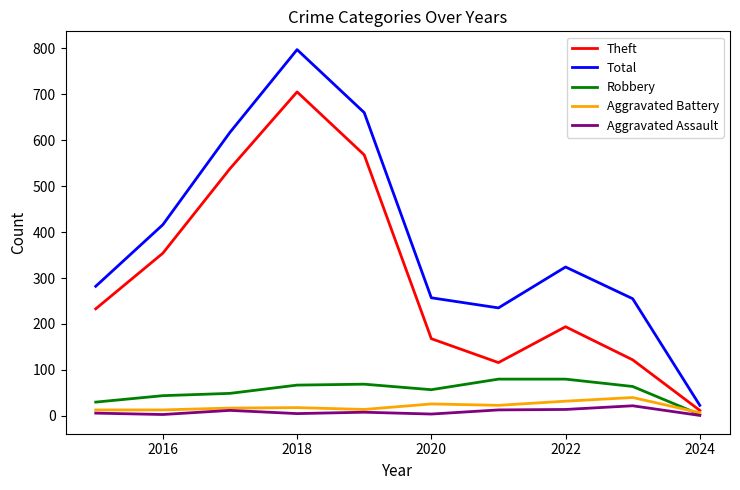

True or false: Aggravated Assault and Total intersect in this chart.

False